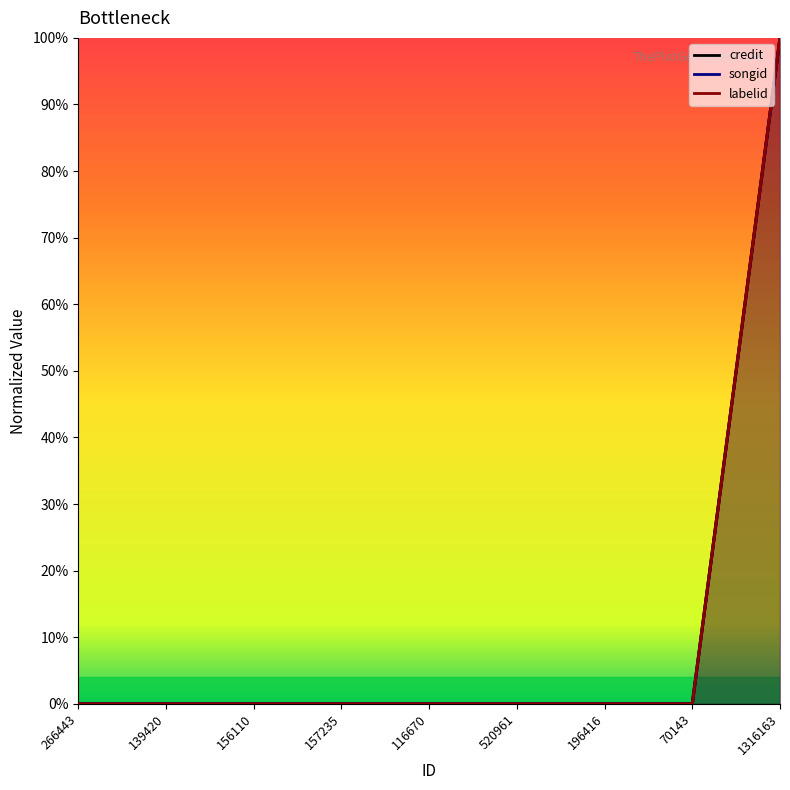

Is it true that songid equals 0 at 196416?

True